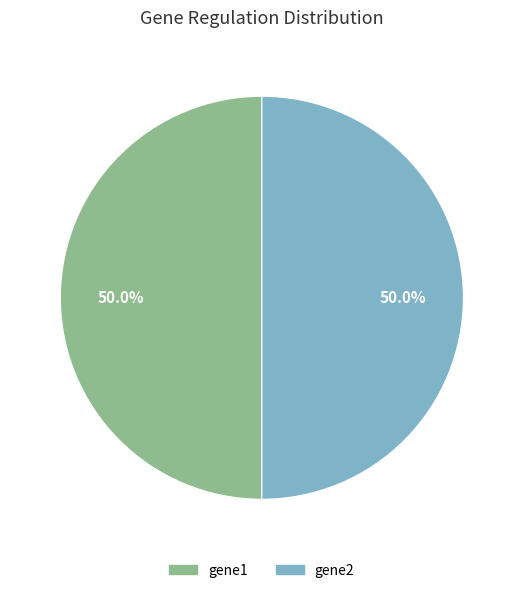

How many slices are in this pie chart?

2